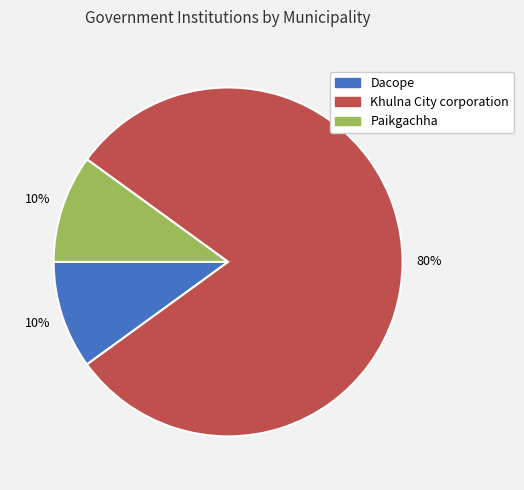

Which slice represents more than half of the pie?

Khulna City corporation